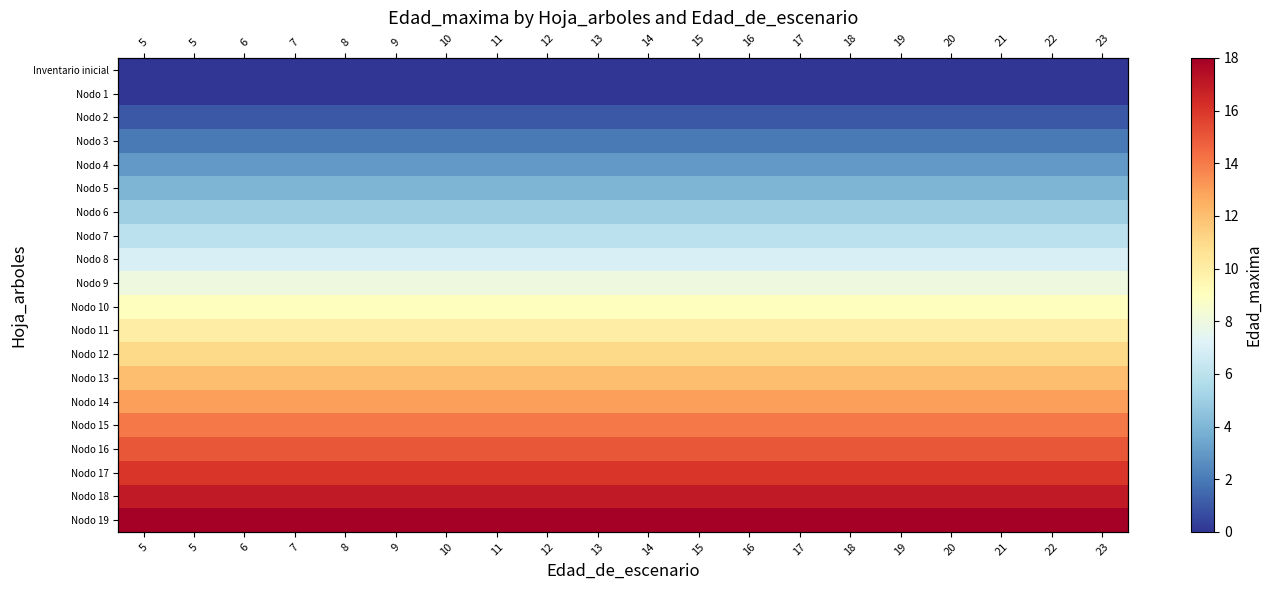

Which series has the largest range (max minus min)?

Inventario inicial